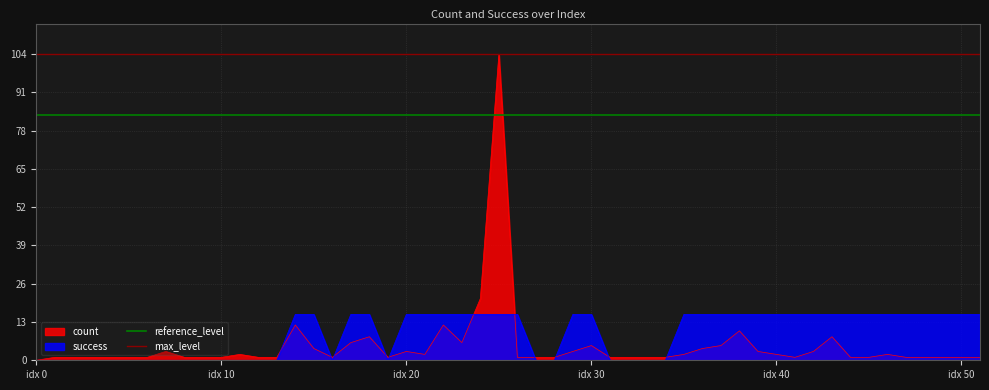

True or false: count has a value of 54.2 at idx 0.

False